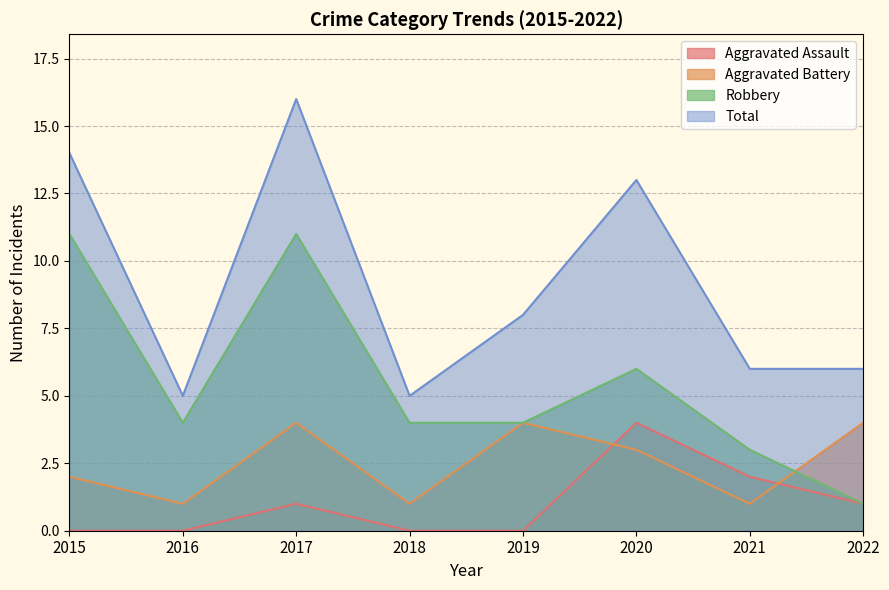

What is the difference between the highest and lowest values at 2016?

5